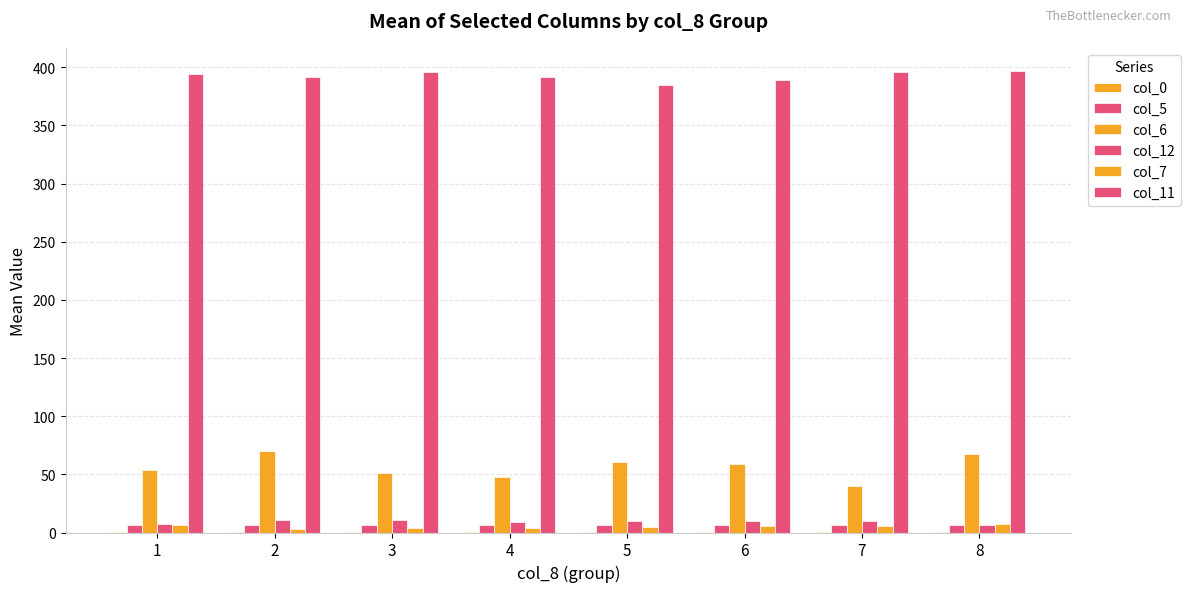

Are the bars horizontal?

No